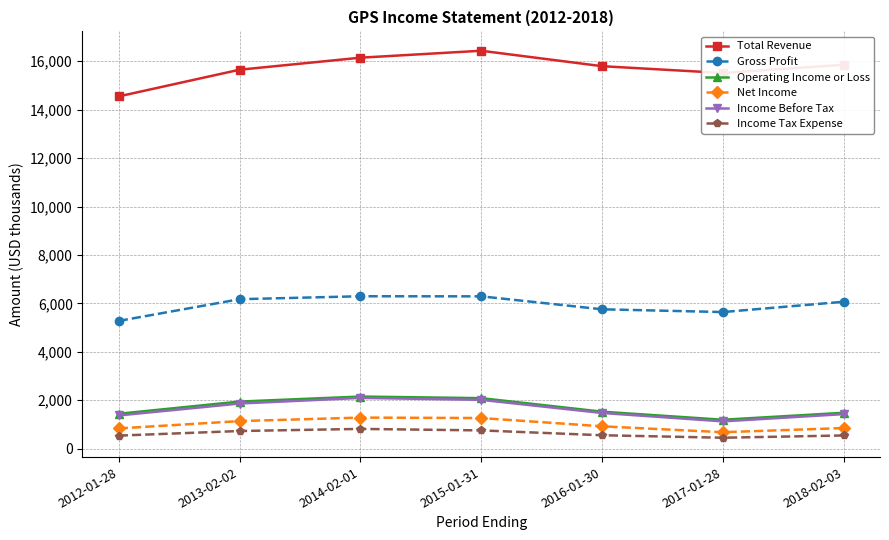

Which series has the largest total across all categories?

Total Revenue